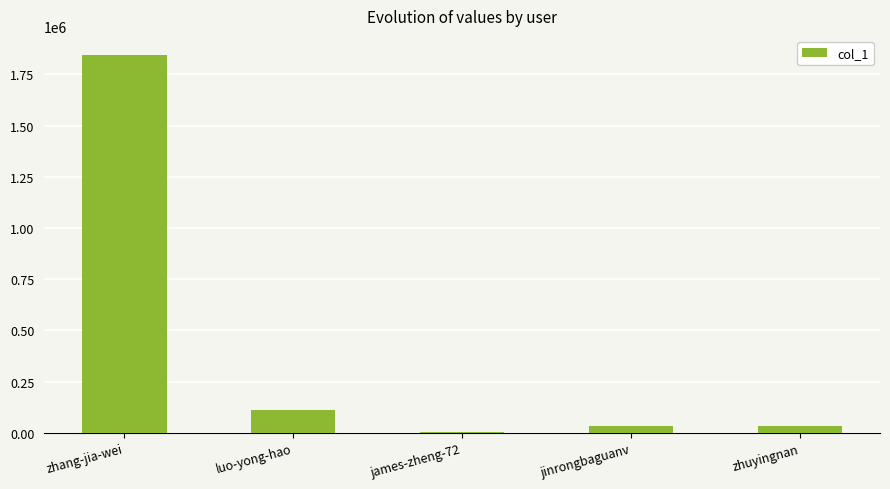

What is the sum of all values?

2032971